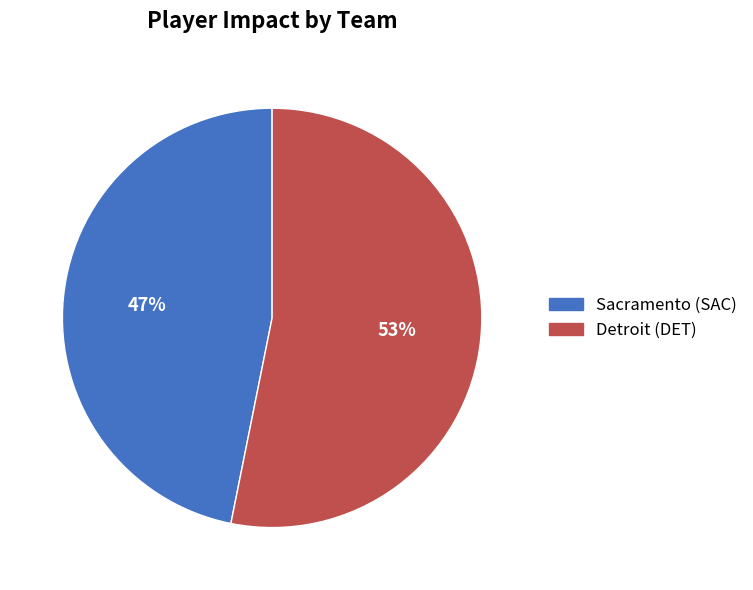

How many slices are in this pie chart?

2